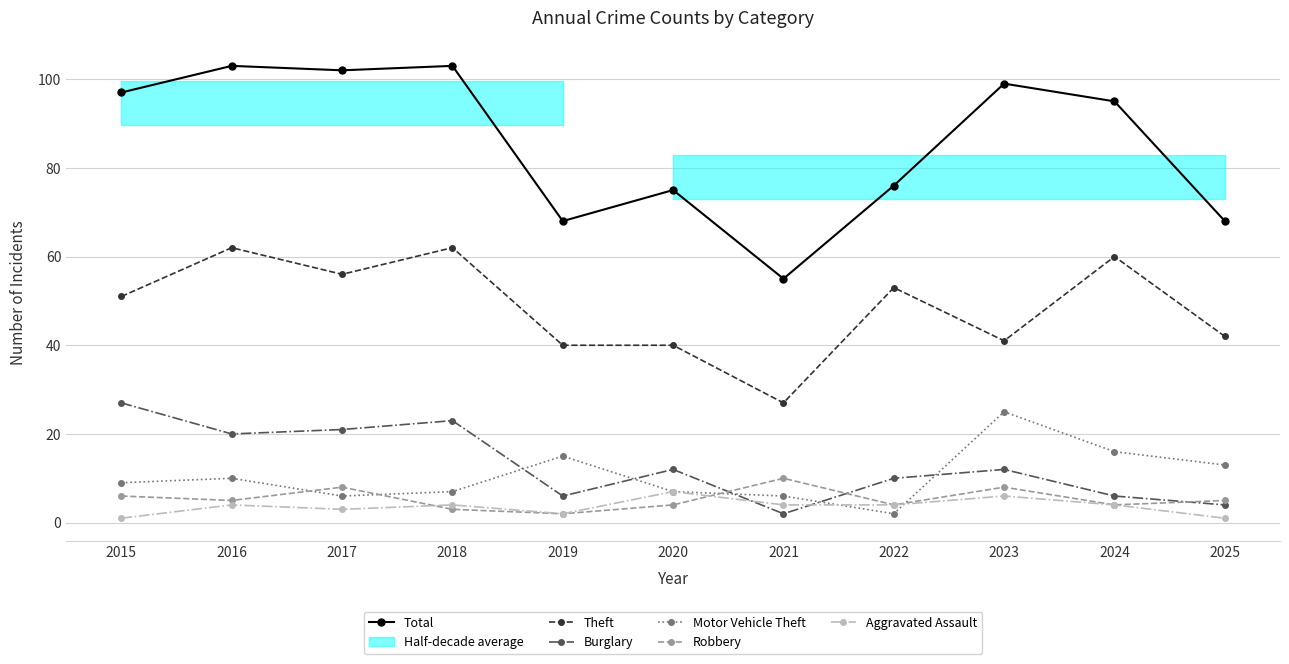

What is the average value of the Robbery series?

5